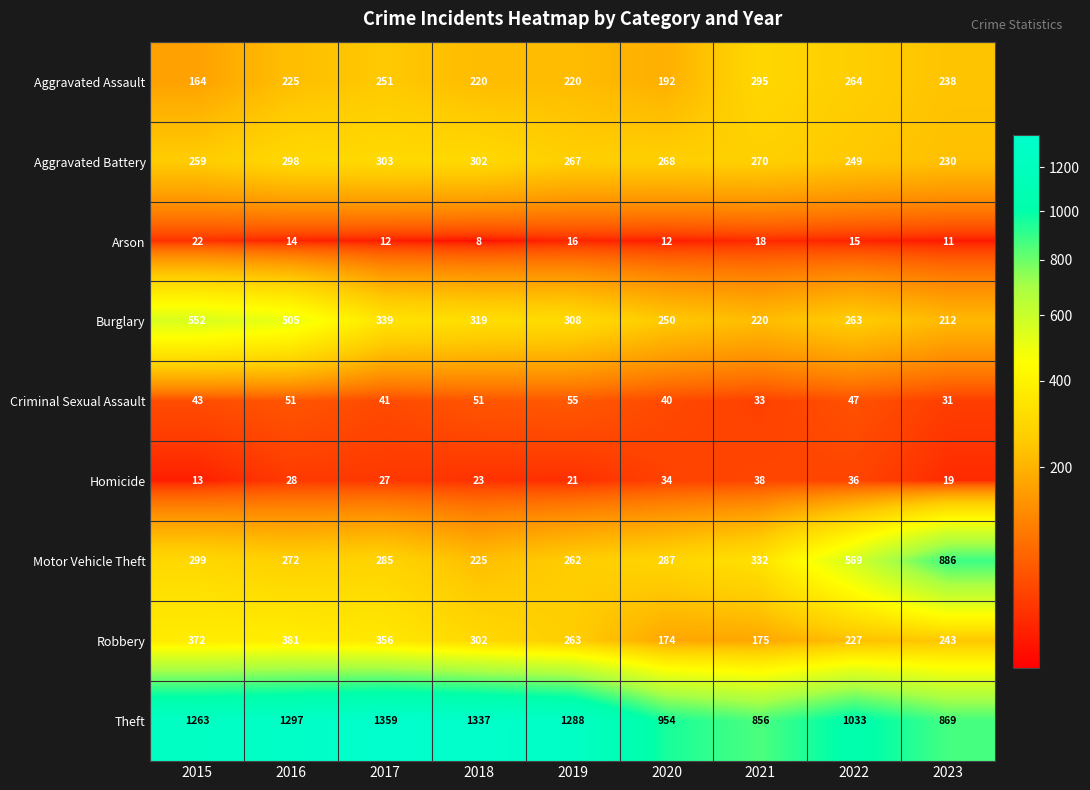

At which label does Aggravated Assault reach its peak?

2021